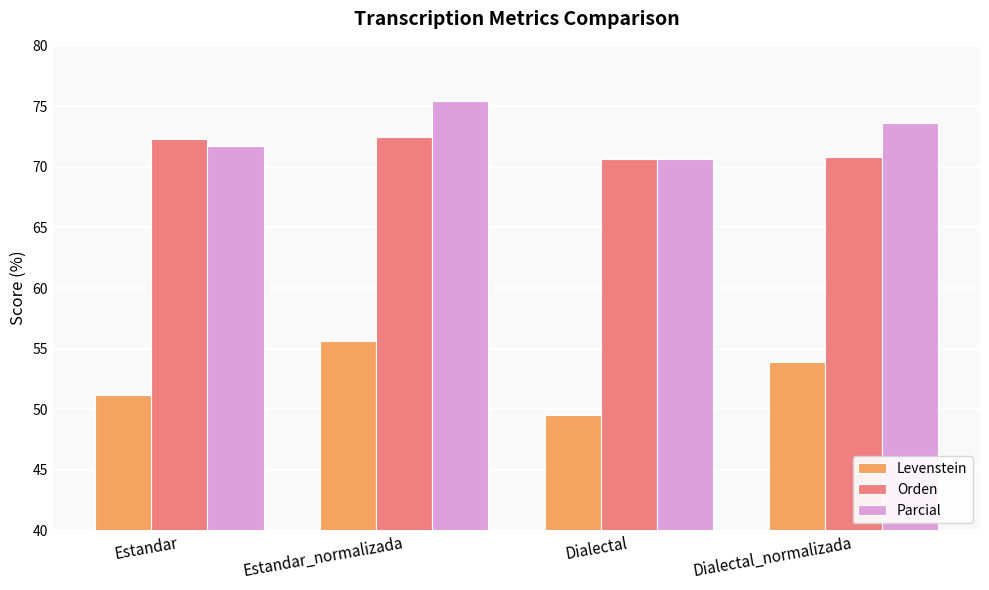

How many groups of bars are there?

4